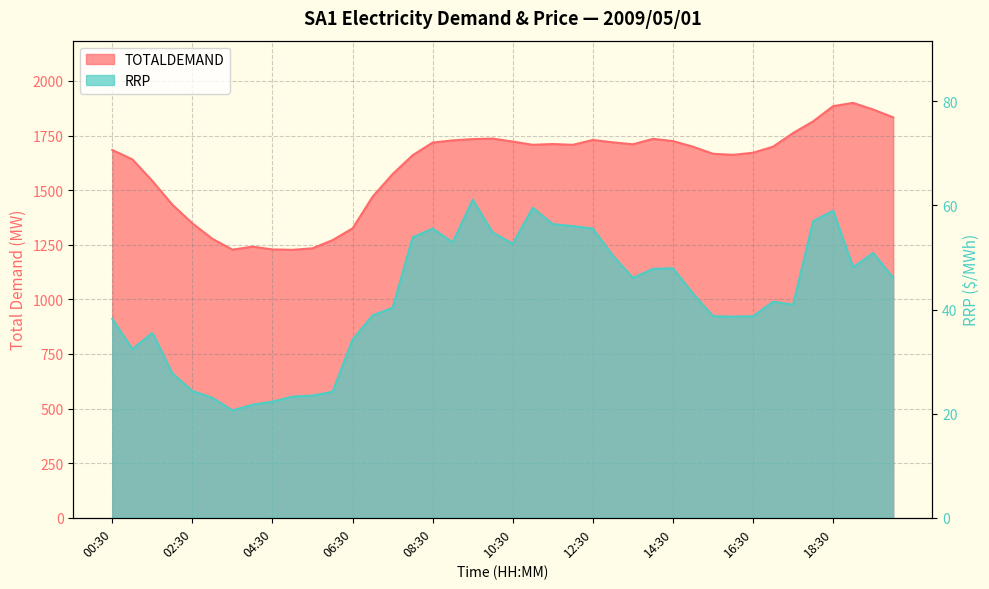

True or false: TOTALDEMAND has a value of 1815.0 at 18:00.

True